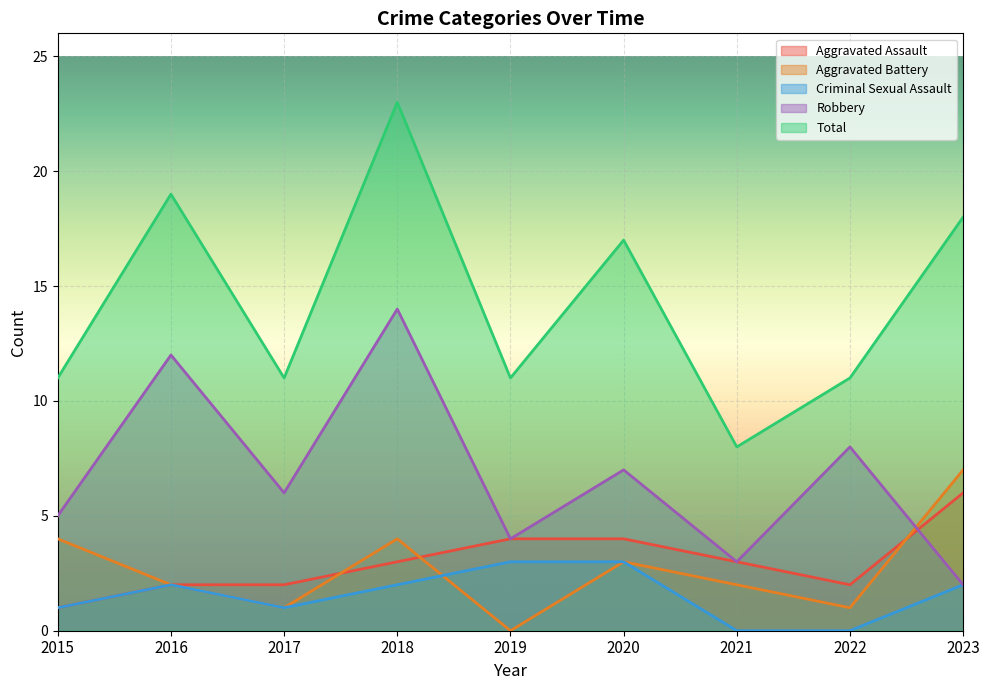

Is the value of Criminal Sexual Assault at 2020 greater than the value of Robbery at 2021?

No